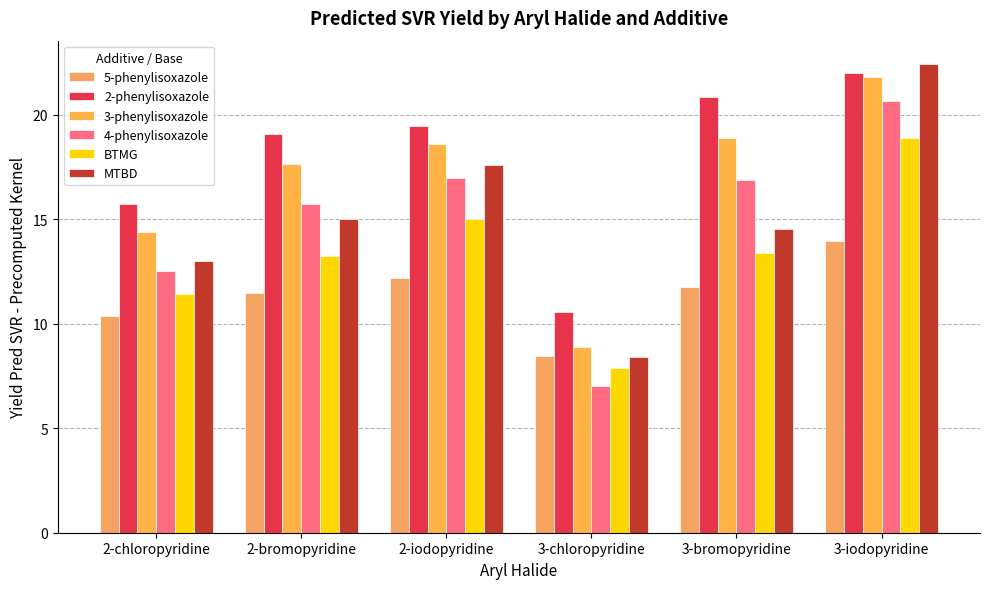

How many series are shown in this chart?

6